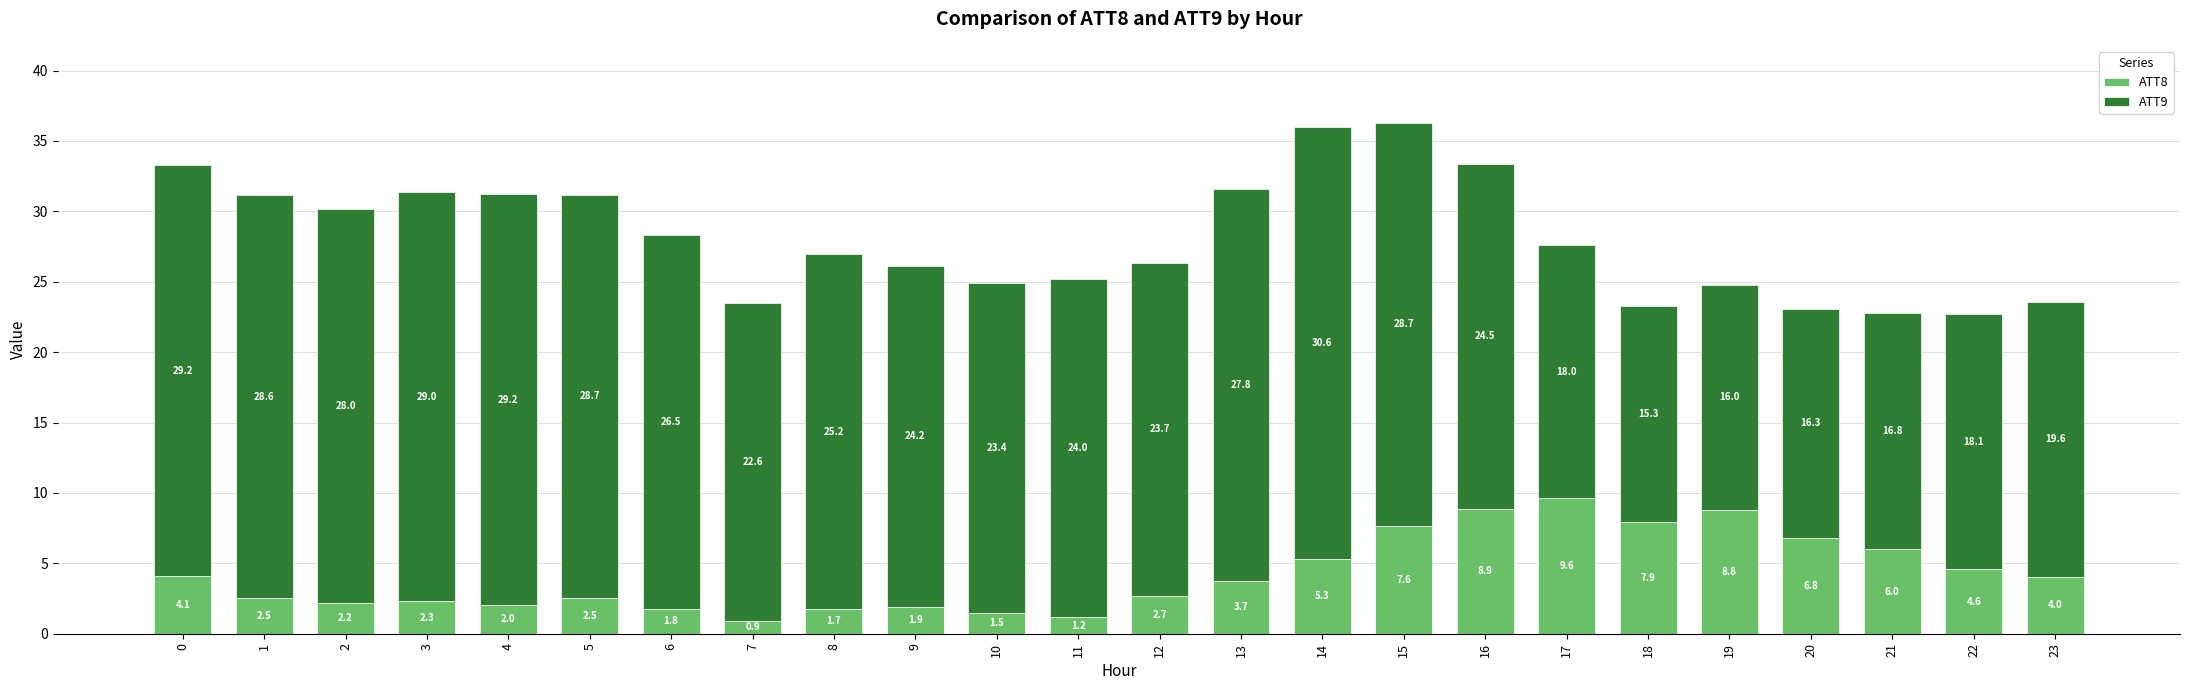

Are the bars grouped side by side (vs. stacked)?

No